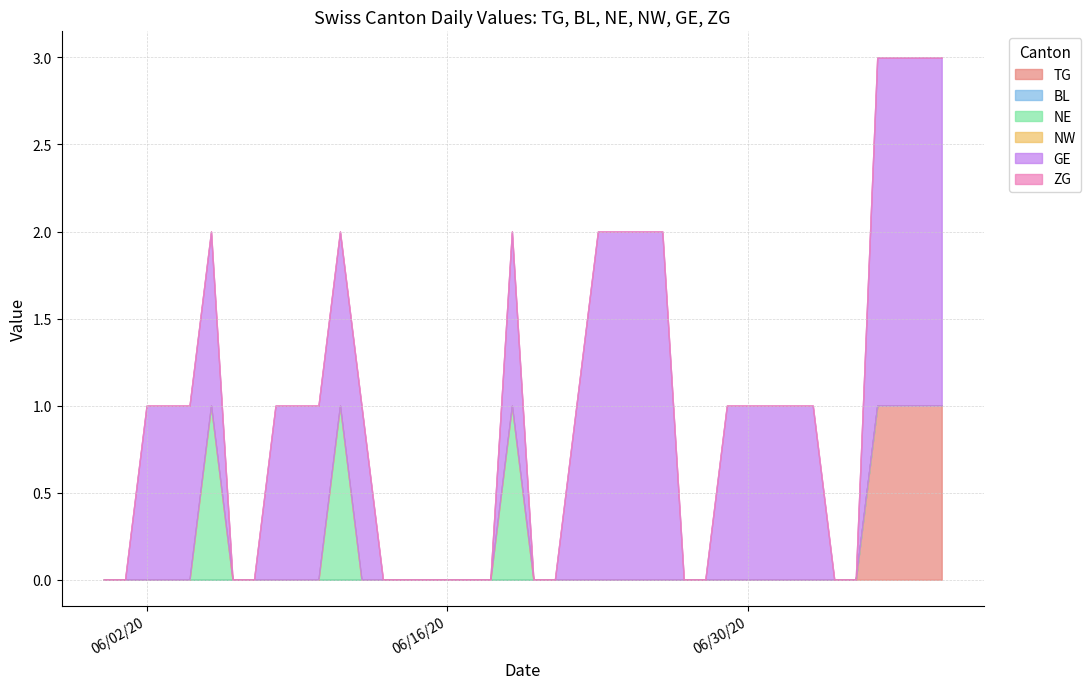

Reading left to right, list all the values displayed in this chart.

TG: 0	0	0	0	0	0	0	0	0	0	0	0	0	0	0	0	0	0	0	0	0	0	0	0	0	0	0	0	0	0	0	0	0	0	0	0	1	1	1	1
BL: 0	0	0	0	0	0	0	0	0	0	0	0	0	0	0	0	0	0	0	0	0	0	0	0	0	0	0	0	0	0	0	0	0	0	0	0	0	0	0	0
NE: 0	0	0	0	0	1	0	0	0	0	0	1	0	0	0	0	0	0	0	1	0	0	0	0	0	0	0	0	0	0	0	0	0	0	0	0	0	0	0	0
NW: 0	0	0	0	0	0	0	0	0	0	0	0	0	0	0	0	0	0	0	0	0	0	0	0	0	0	0	0	0	0	0	0	0	0	0	0	0	0	0	0
GE: 0	0	1	1	1	1	0	0	1	1	1	1	1	0	0	0	0	0	0	1	0	0	1	2	2	2	2	0	0	1	1	1	1	1	0	0	2	2	2	2
ZG: 0	0	0	0	0	0	0	0	0	0	0	0	0	0	0	0	0	0	0	0	0	0	0	0	0	0	0	0	0	0	0	0	0	0	0	0	0	0	0	0